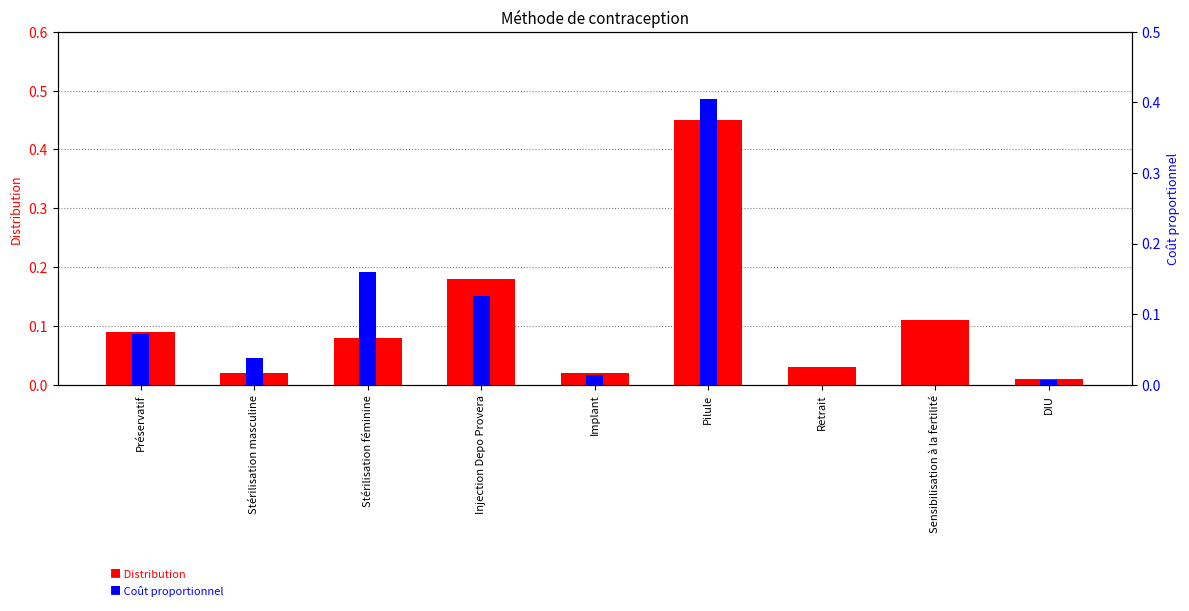

Which series has the largest range (max minus min)?

Distribution